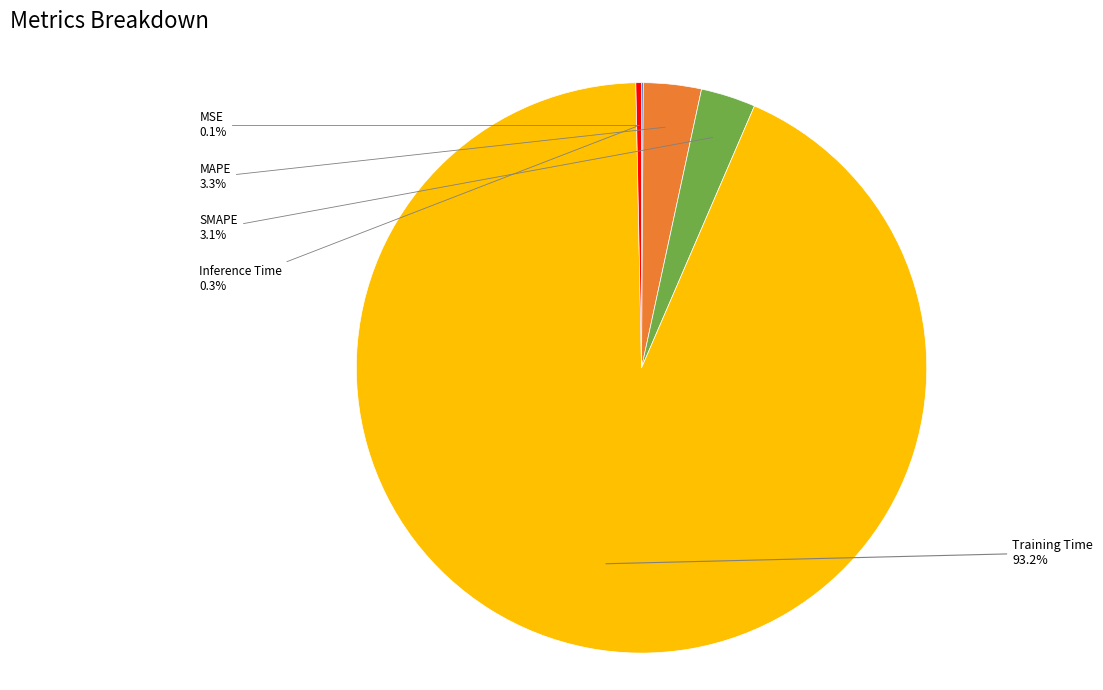

Which slice is the largest?

Training Time